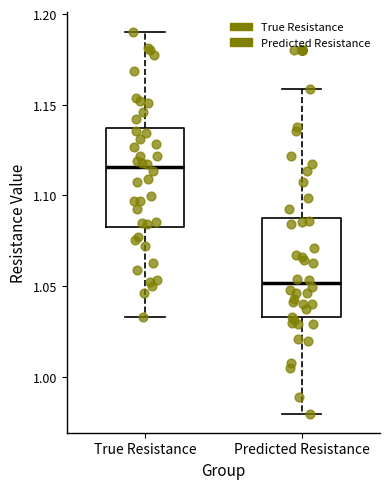

Reading left to right, read every box against the y-axis: the position of its median line, the range the box covers, and the ends of its whiskers. The values are not printed on the chart, so give them approximately, as read against the axis.

True Resistance: median 1.115, box 1.080 to 1.135, whiskers 1.035 to 1.190
Predicted Resistance: median 1.050, box 1.035 to 1.090, whiskers 0.980 to 1.160